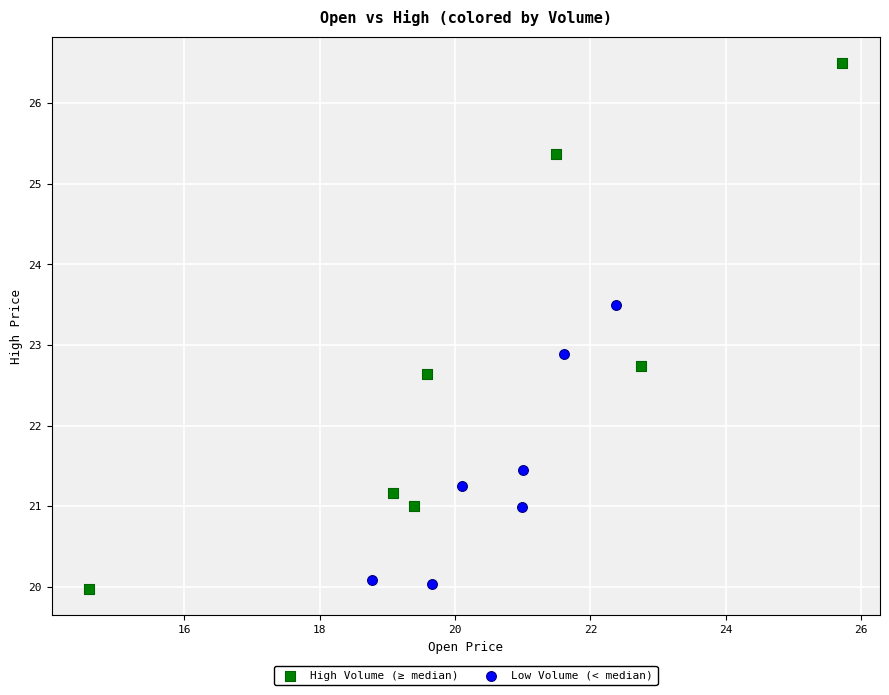

Which series contains the highest Y value?

High Volume (≥ median)